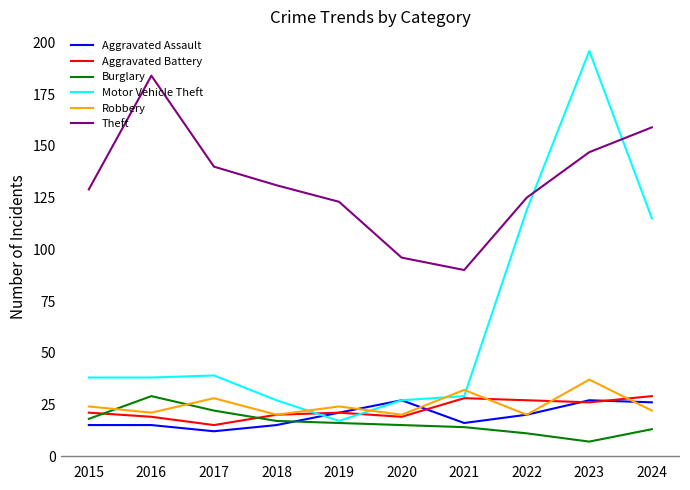

Is the value of Motor Vehicle Theft at 2024 greater than the value of Theft at 2020?

Yes